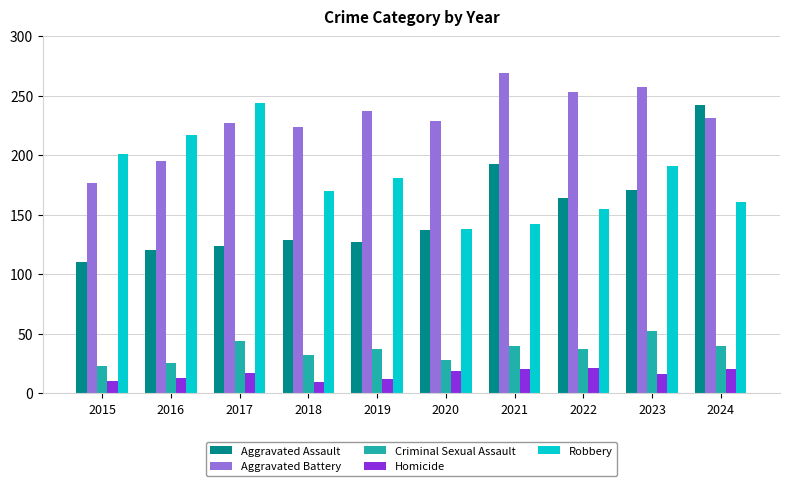

What is the greatest value displayed?

269